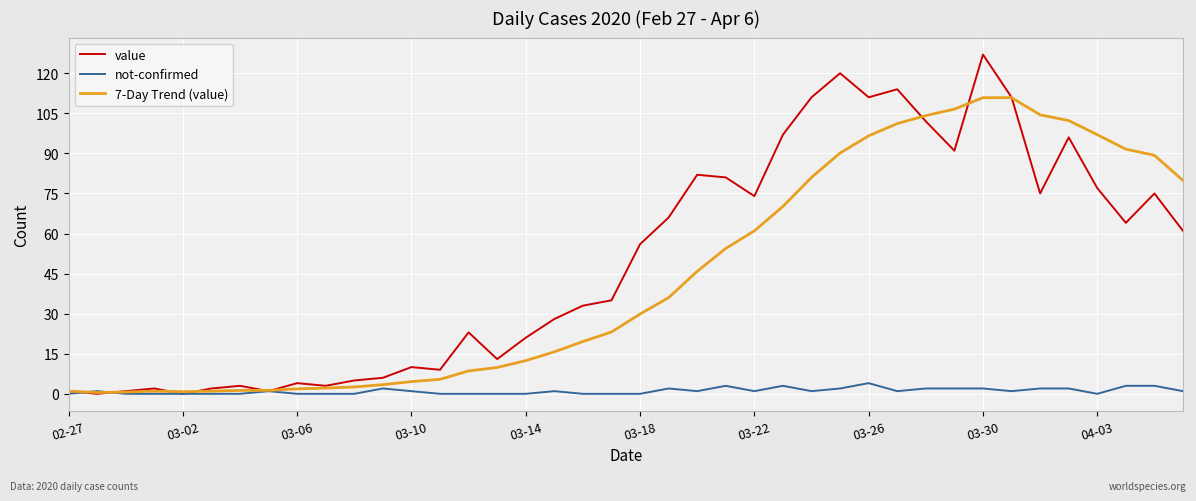

List the series in order of their peak value, highest first.

value, 7-Day Trend (value), not-confirmed